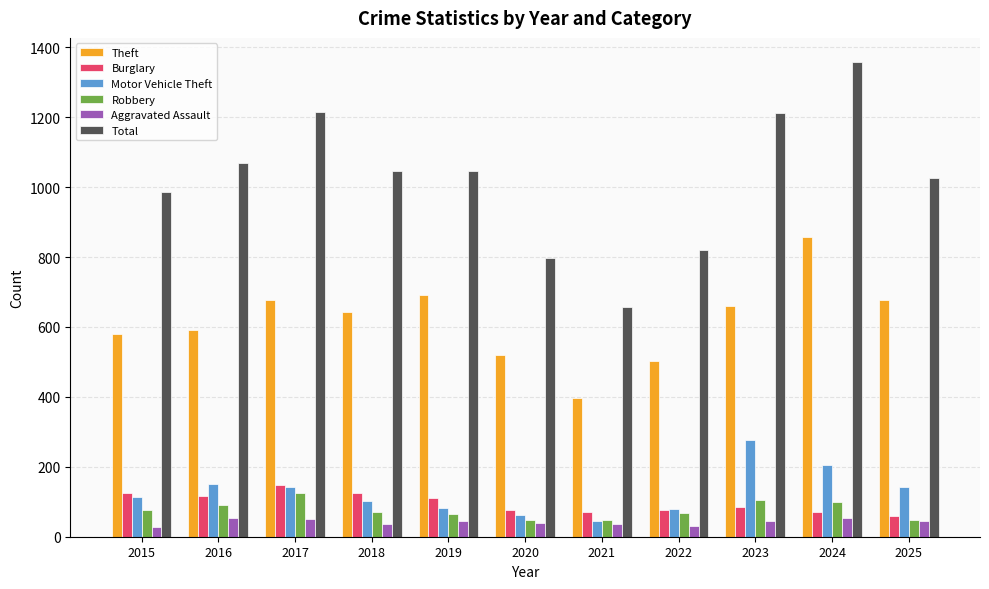

What is the difference between the Burglary values at 2015 and 2023?

39